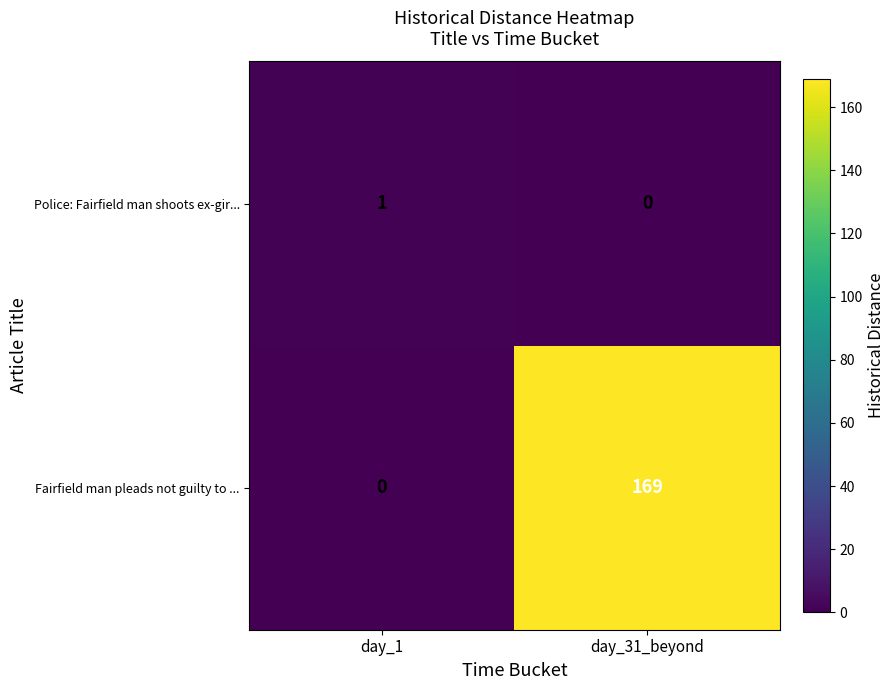

At which label is Fairfield man pleads not guilty to ... closest to 84?

day_1